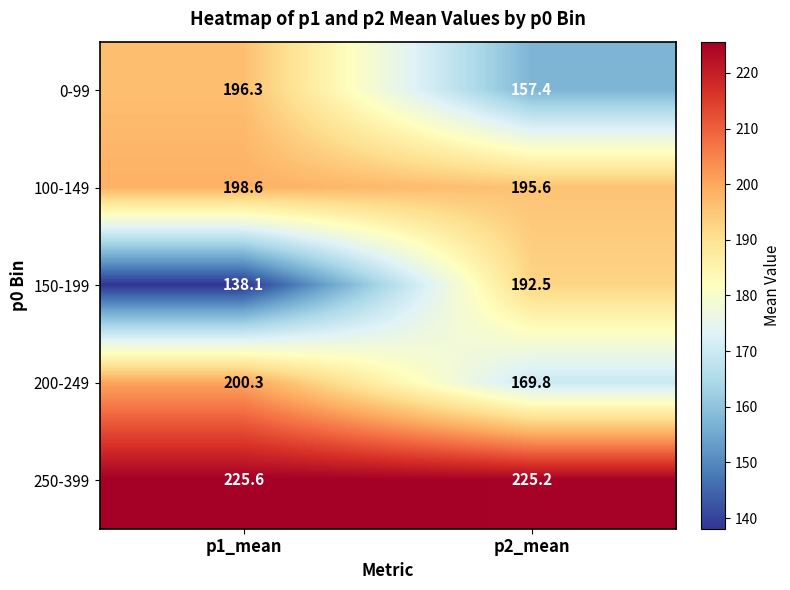

Count the number of categories in the chart.

2